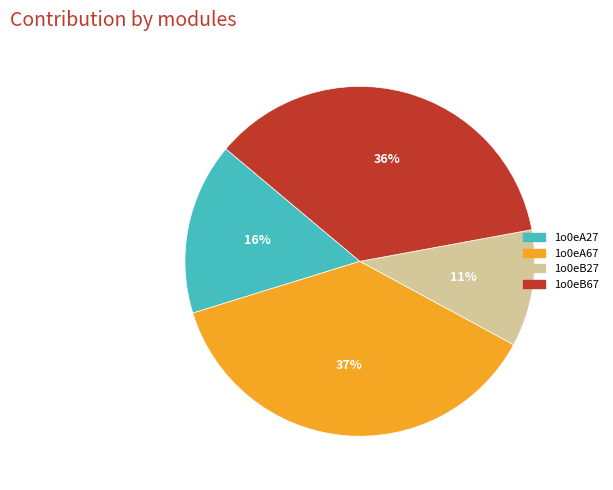

Which has a higher value, 1o0eB27 or 1o0eA67?

1o0eA67